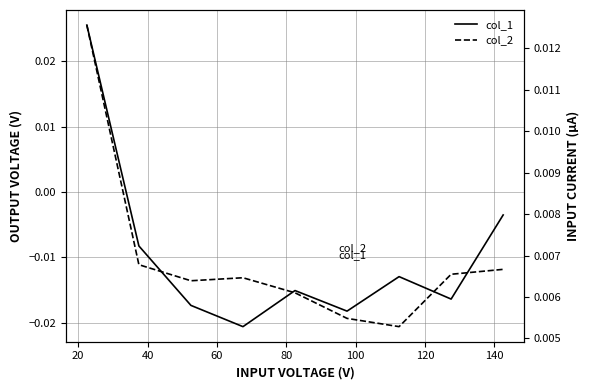

How many lines are shown in the chart?

2